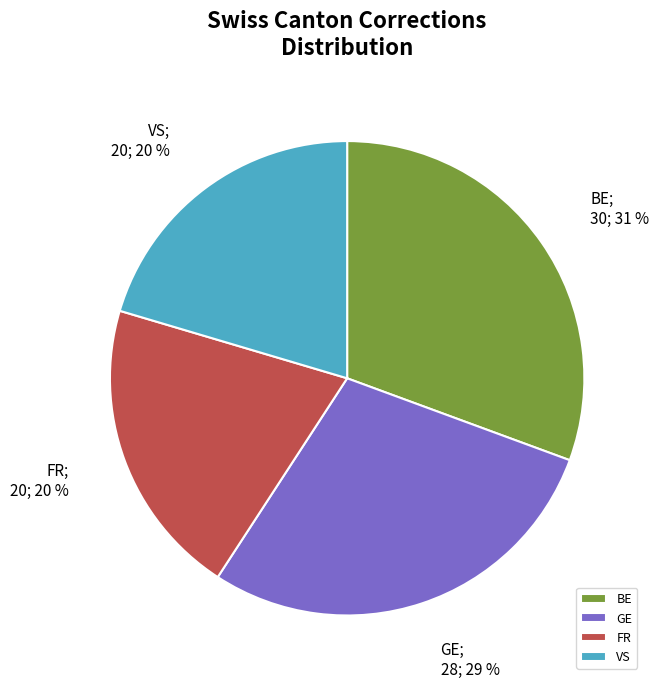

Is there a majority slice in this chart?

No